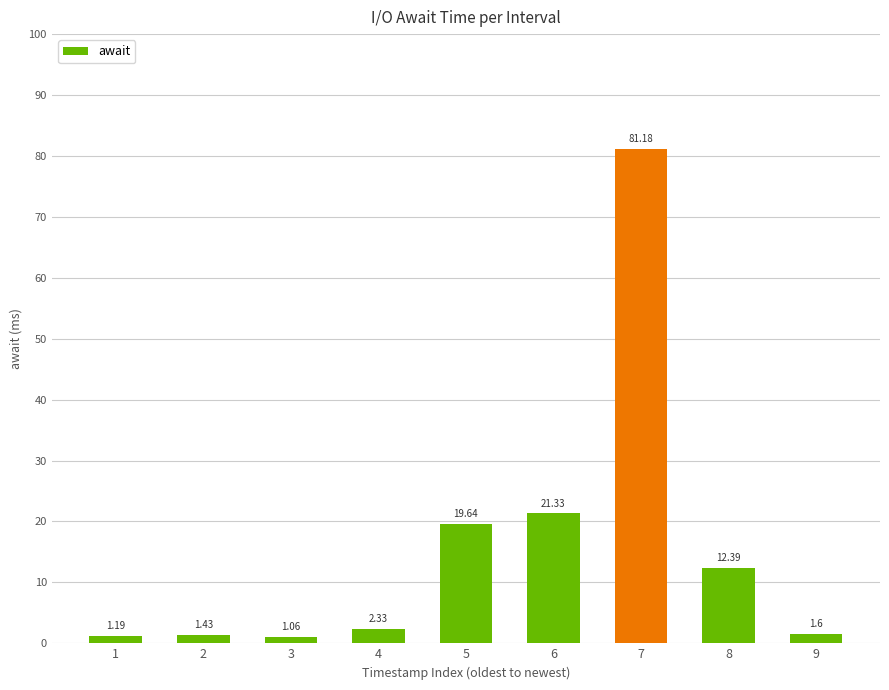

Rank the categories by value from lowest to highest.

3, 1, 2, 9, 4, 8, 5, 6, 7